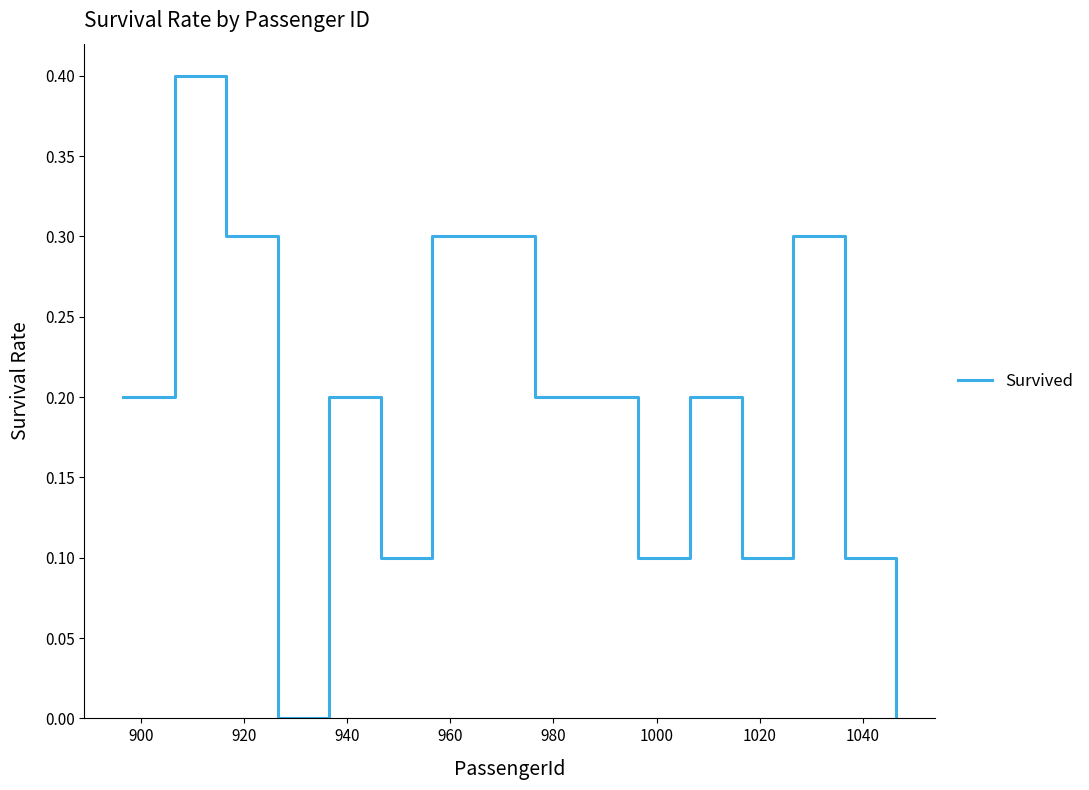

Count the values in the range 0 to 1.

16